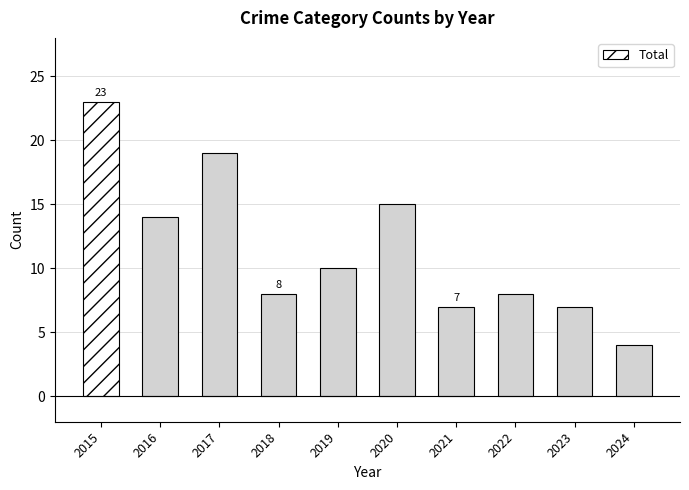

What is the sum of all values?

115